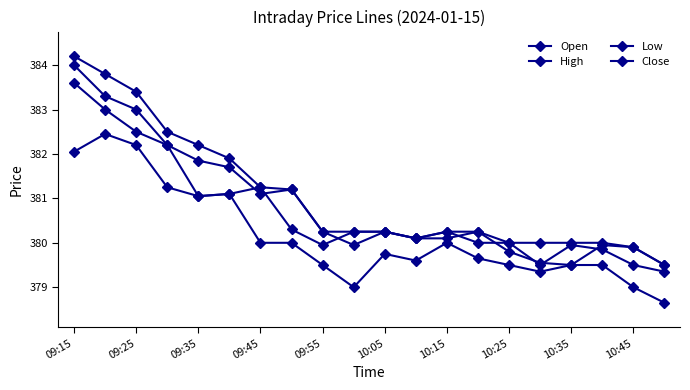

Where is High nearest to the value 381?

10:25